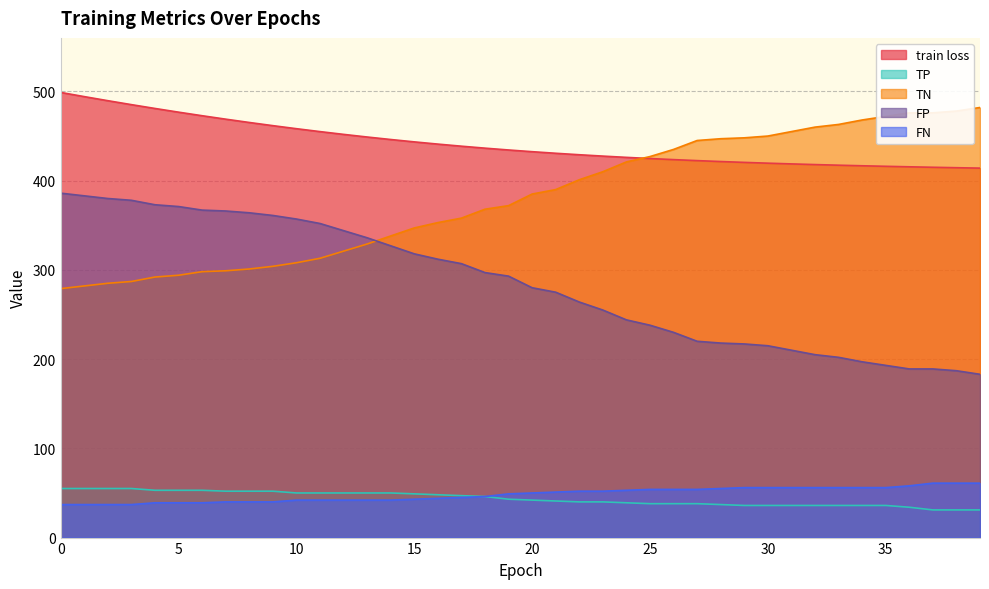

True or false: train loss and FP cross at least once.

False